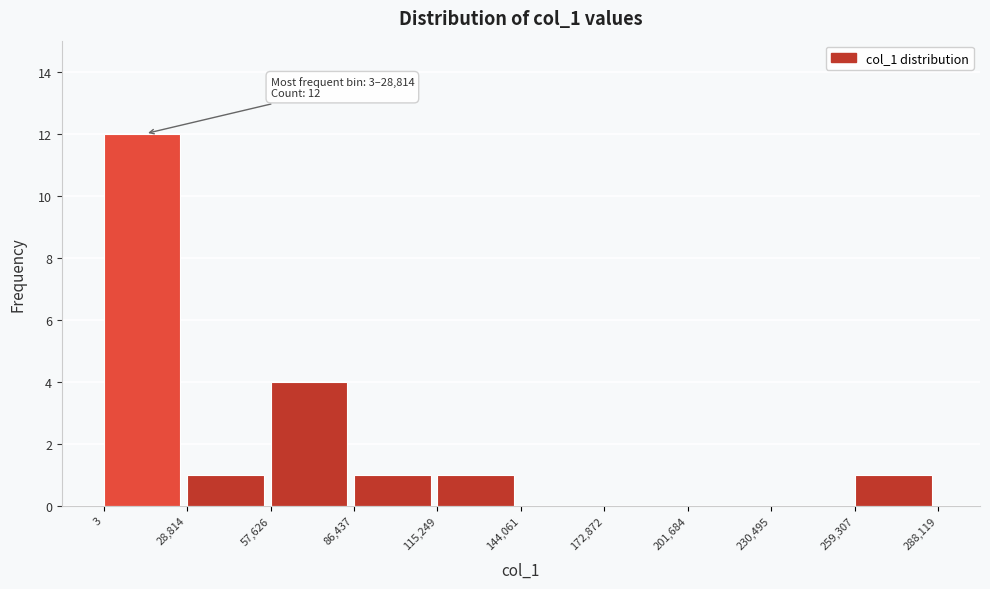

Which range on the x-axis has the tallest bar?

3 to 28,814